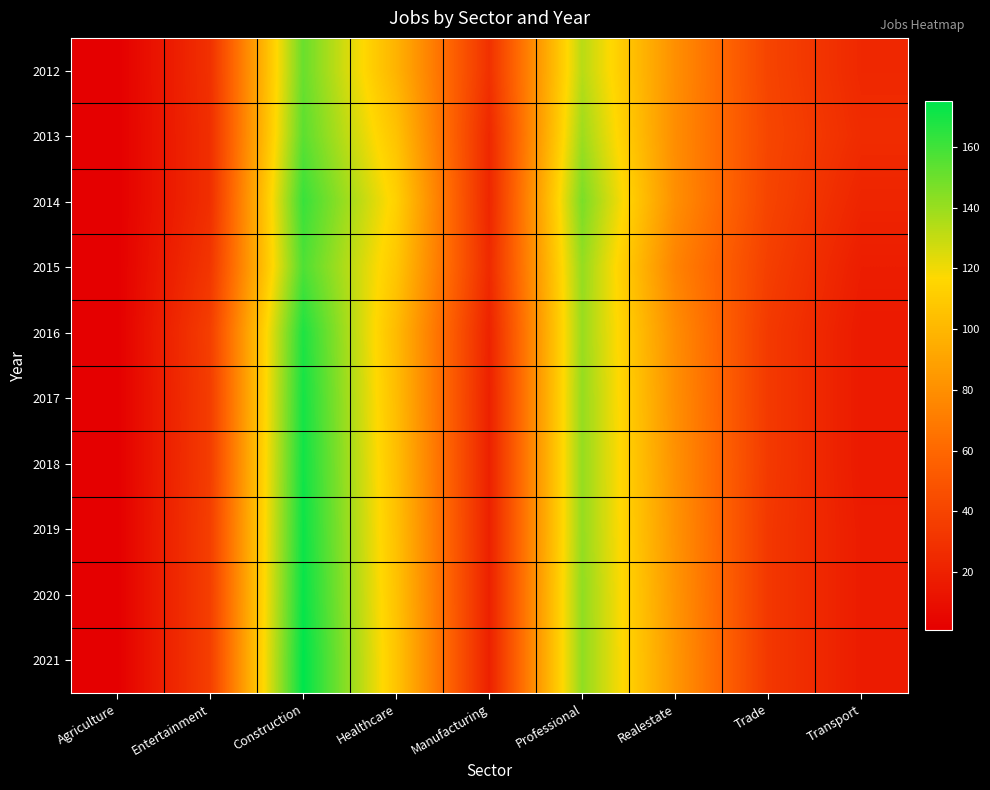

Reading right to left, extract all data points from this chart.

2012: Transport=24	Trade=40	Realestate=80	Professional=133	Manufacturing=29	Healthcare=98	Construction=151	Entertainment=29	Agriculture=1
2013: Transport=26	Trade=41	Realestate=79	Professional=139	Manufacturing=24	Healthcare=106	Construction=154	Entertainment=28	Agriculture=1
2014: Transport=22	Trade=40	Realestate=80	Professional=147	Manufacturing=23	Healthcare=113	Construction=162	Entertainment=28	Agriculture=1
2015: Transport=18	Trade=37	Realestate=74	Professional=141	Manufacturing=25	Healthcare=108	Construction=157	Entertainment=32	Agriculture=1
2016: Transport=16	Trade=34	Realestate=79	Professional=140	Manufacturing=21	Healthcare=102	Construction=168	Entertainment=37	Agriculture=1
2017: Transport=16	Trade=34	Realestate=80	Professional=141	Manufacturing=20	Healthcare=103	Construction=170	Entertainment=36	Agriculture=1
2018: Transport=16	Trade=34	Realestate=81	Professional=141	Manufacturing=20	Healthcare=104	Construction=171	Entertainment=36	Agriculture=1
2019: Transport=17	Trade=33	Realestate=82	Professional=141	Manufacturing=20	Healthcare=105	Construction=172	Entertainment=37	Agriculture=1
2020: Transport=17	Trade=33	Realestate=83	Professional=142	Manufacturing=20	Healthcare=106	Construction=173	Entertainment=37	Agriculture=1
2021: Transport=17	Trade=33	Realestate=84	Professional=142	Manufacturing=20	Healthcare=107	Construction=175	Entertainment=37	Agriculture=1